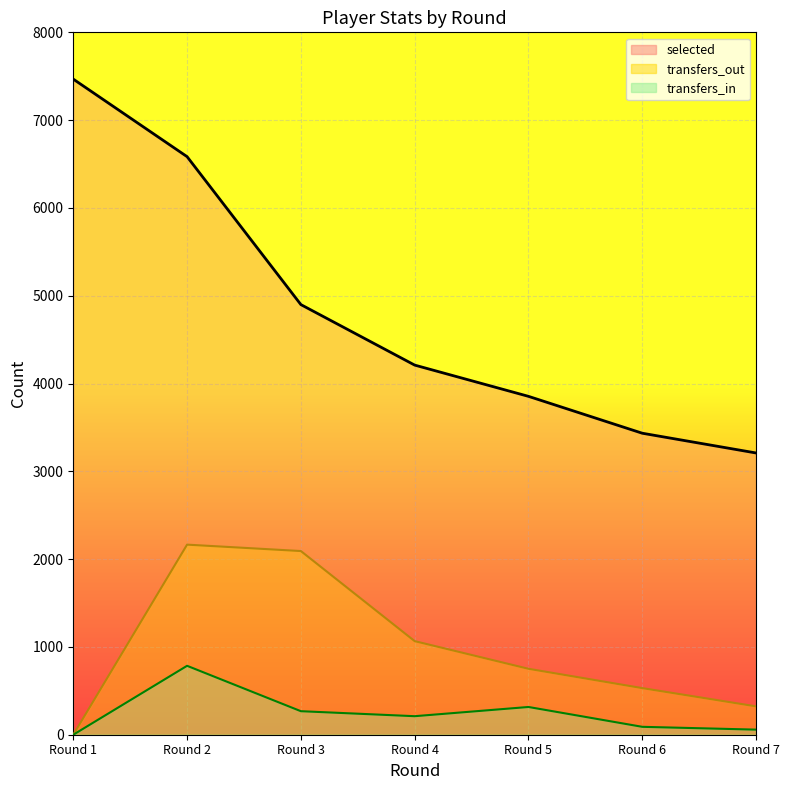

Rank the series by their maximum value, from lowest to highest.

transfers_in, transfers_out, selected